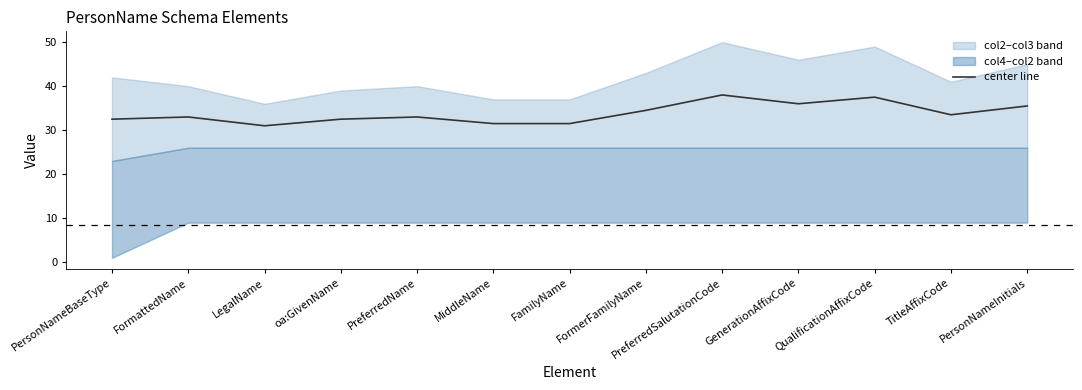

What is the label of the 10th point from the right?

oa:GivenName